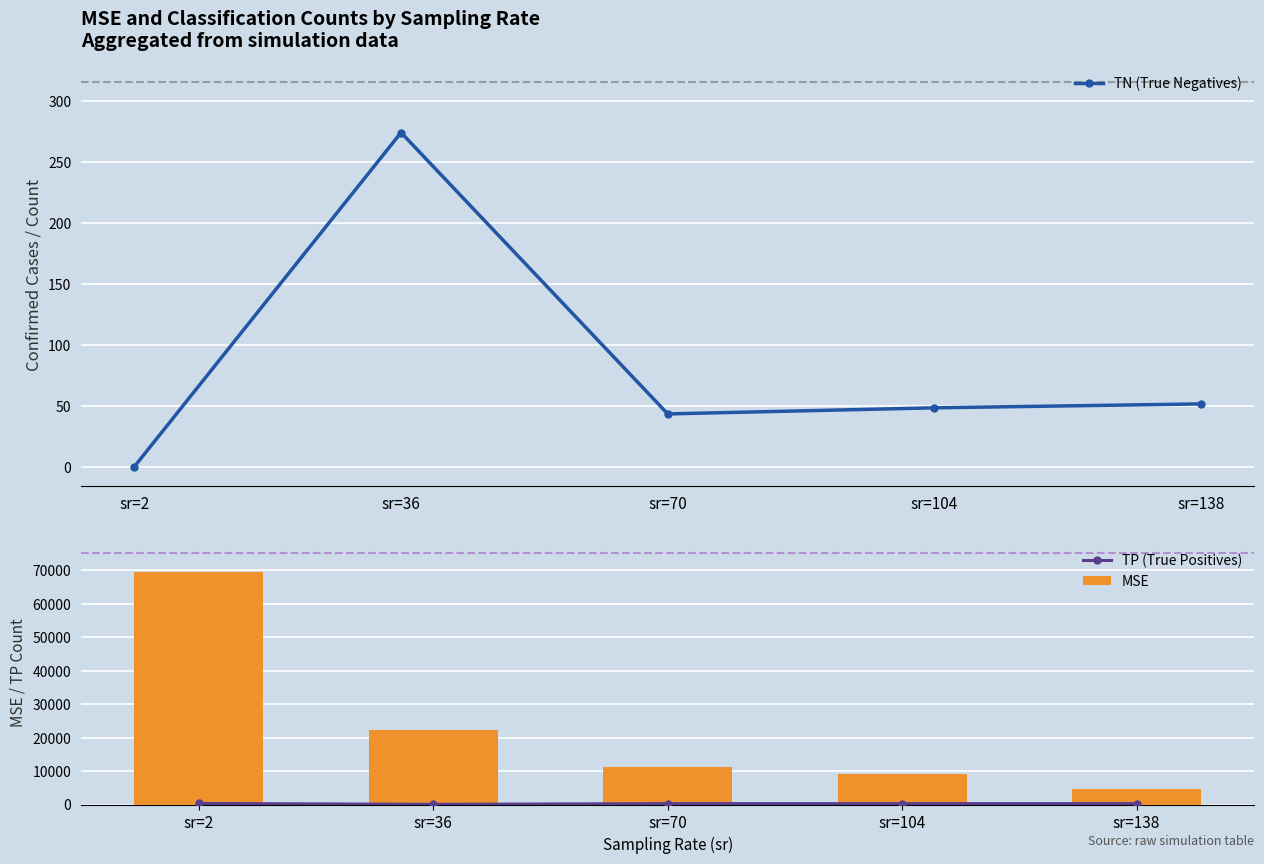

Reading left to right, extract all data points from this chart.

TN (True Negatives): sr=2=0.0	sr=36=274.3	sr=70=43.3	sr=104=48.3	sr=138=51.5
TP (True Positives): sr=2=311.0	sr=36=57.6	sr=70=263.9	sr=104=258.5	sr=138=263.1
MSE: sr=2=69650.8	sr=36=22386.1	sr=70=11284.8	sr=104=9062.4	sr=138=4751.5